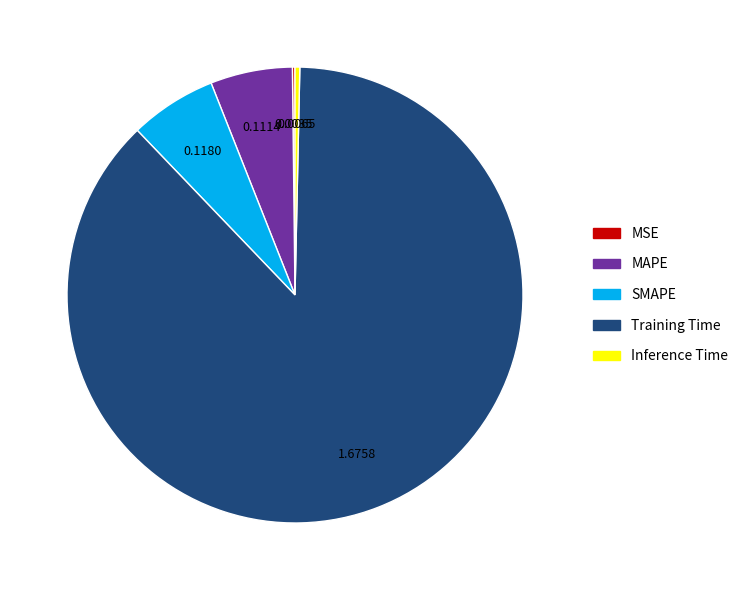

Which category has the biggest portion of the pie?

Training Time